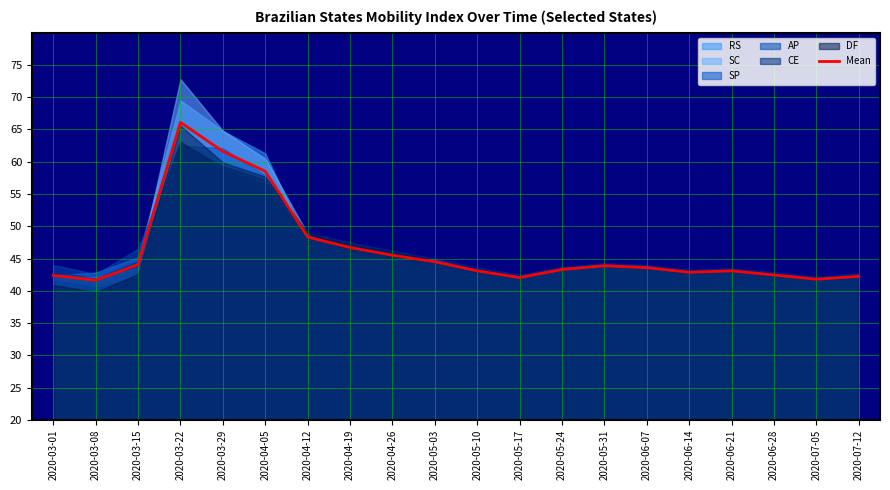

List the labels in order of value, smallest first.

2020-03-08, 2020-07-05, 2020-05-17, 2020-07-12, 2020-03-01, 2020-06-28, 2020-06-14, 2020-05-10, 2020-06-21, 2020-05-24, 2020-06-07, 2020-05-31, 2020-03-15, 2020-05-03, 2020-04-26, 2020-04-19, 2020-04-12, 2020-04-05, 2020-03-29, 2020-03-22